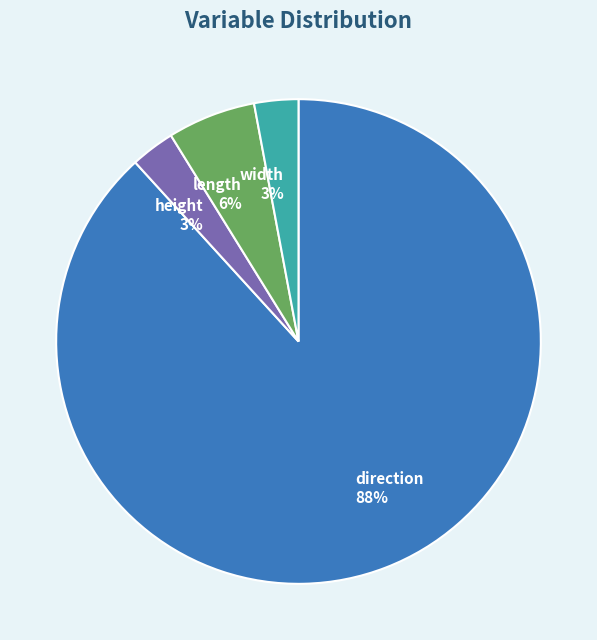

Between direction and height, which is larger?

direction